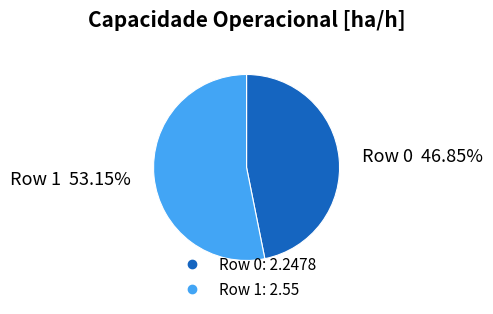

Count the number of slices in the pie.

2